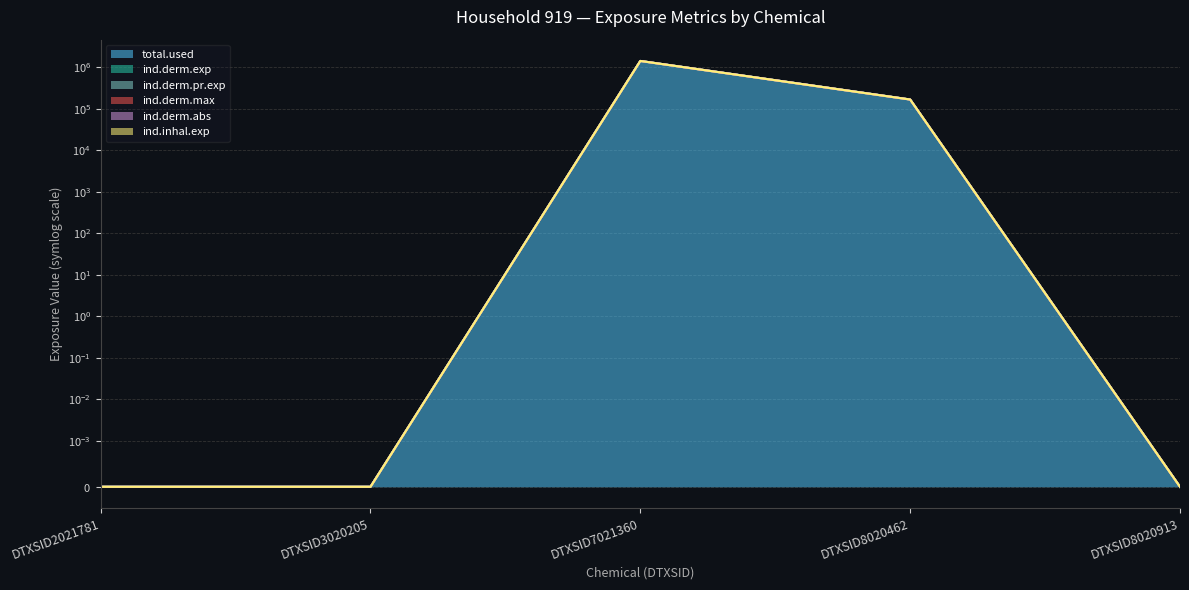

Is it true that ind.derm.max equals 664526.5 at DTXSID3020205?

False